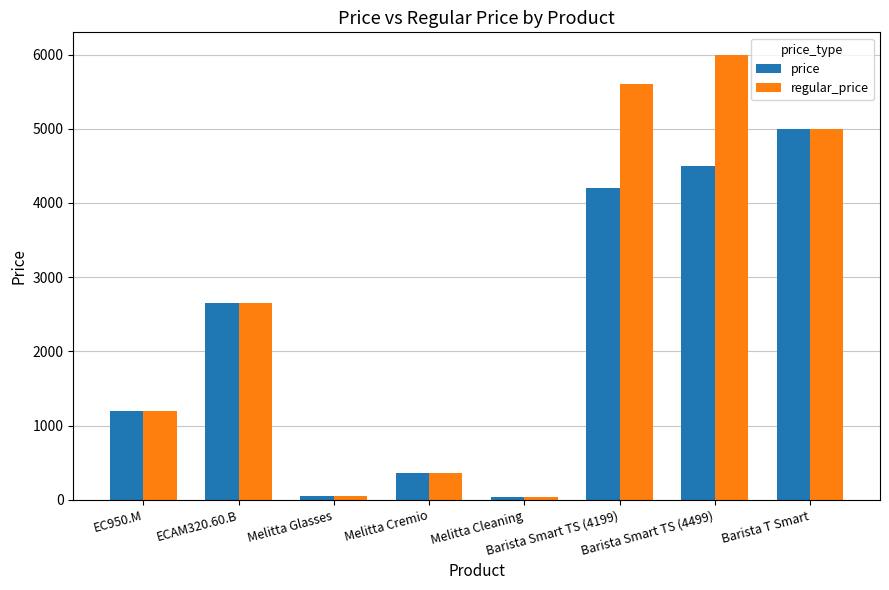

Which label corresponds to the largest value in the chart?

Barista Smart TS (4499)